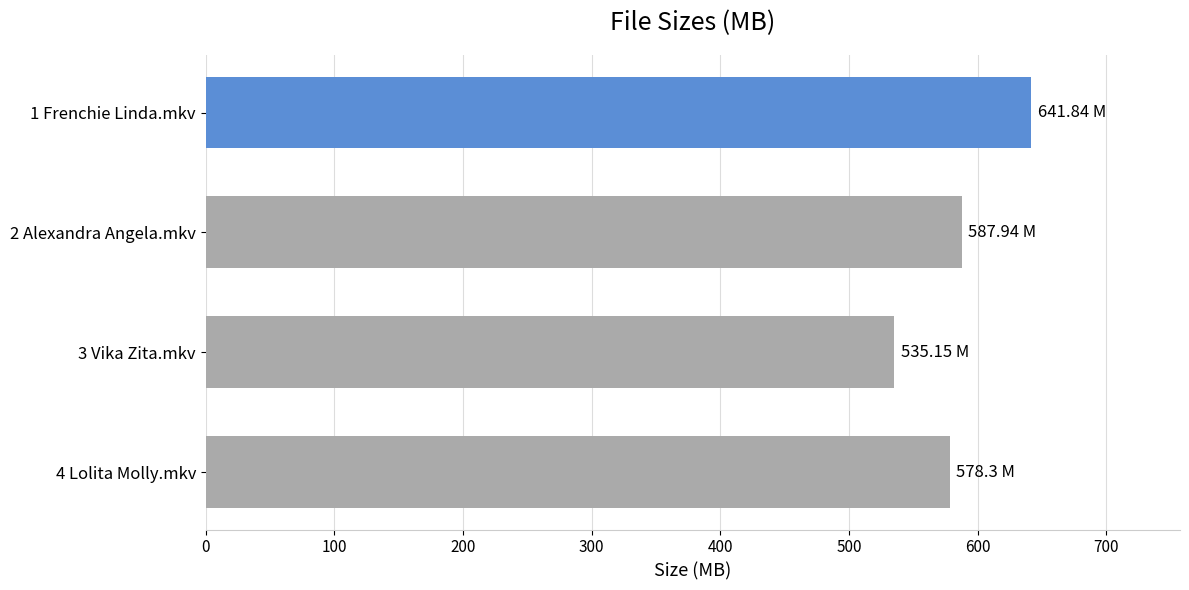

What is the change in value from 1 Frenchie Linda.mkv to 4 Lolita Molly.mkv?

-63.5